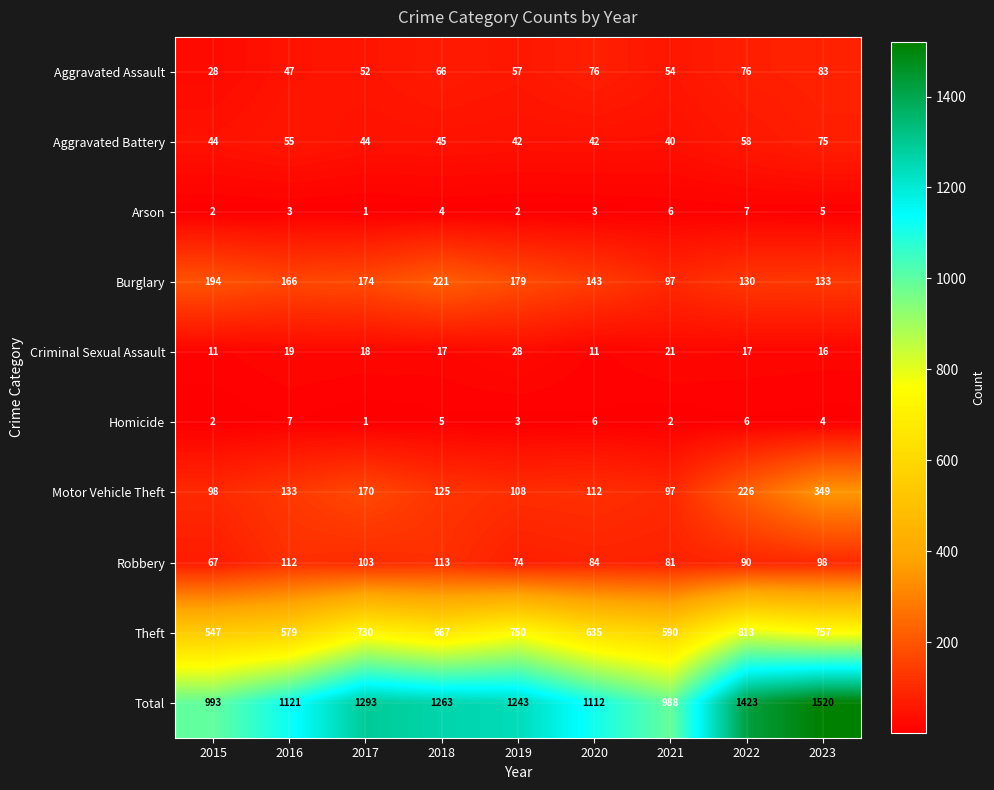

List the labels in order of Robbery value, smallest first.

2015, 2019, 2021, 2020, 2022, 2023, 2017, 2016, 2018